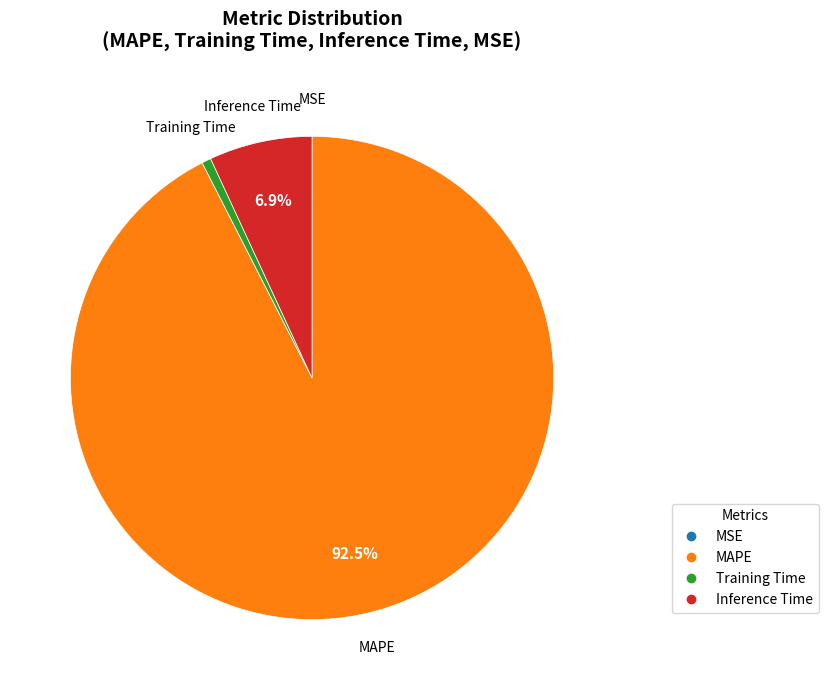

Which has a higher value, Training Time or Inference Time?

Inference Time